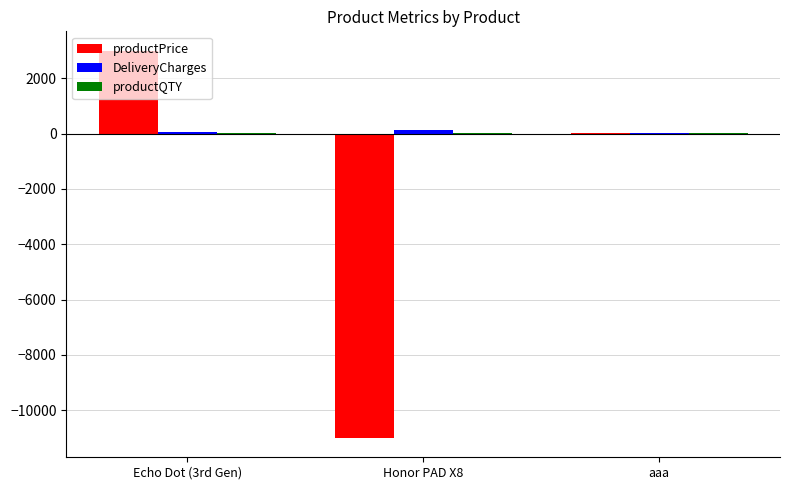

At which category is the sum across all series the highest?

Echo Dot (3rd Gen)